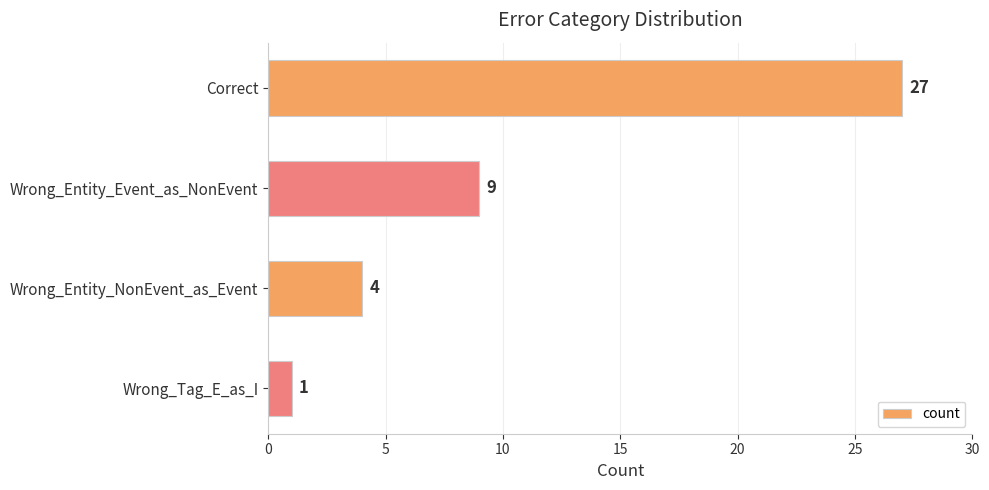

Reading top to bottom, extract all data points from this chart.

27	9	4	1